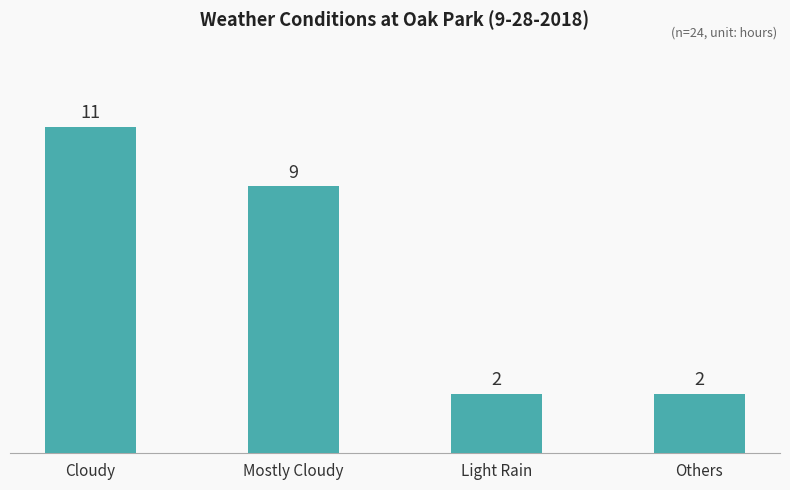

Approximately how many times larger is the value at Mostly Cloudy compared to Others?

4.5